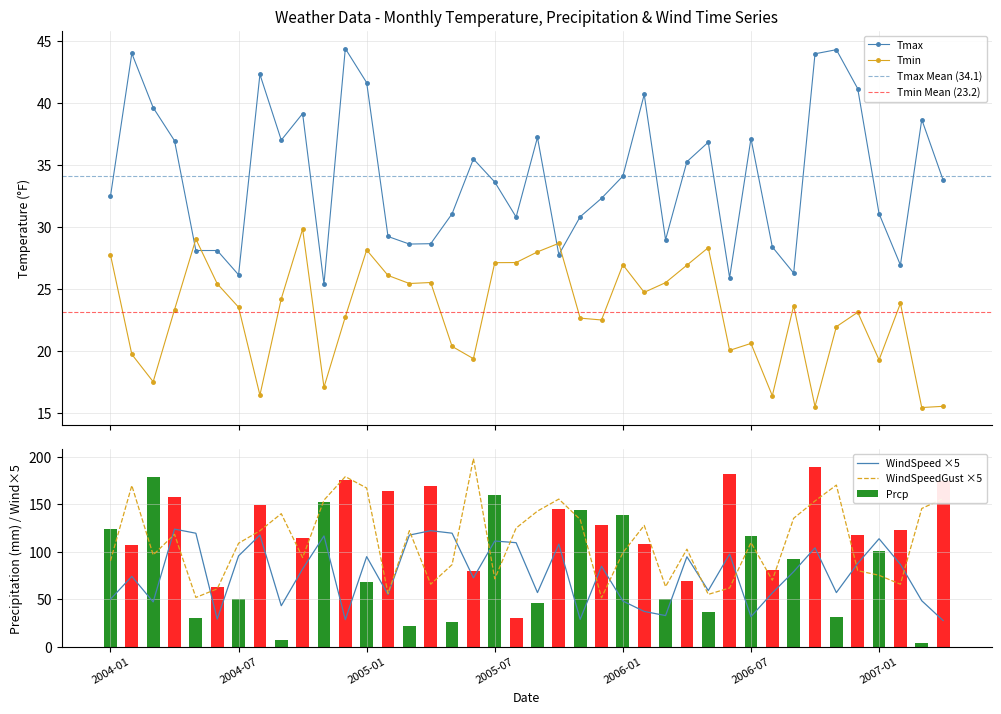

True or false: WindSpeed ×5 has a value of 111.2 at 2005-07.

True